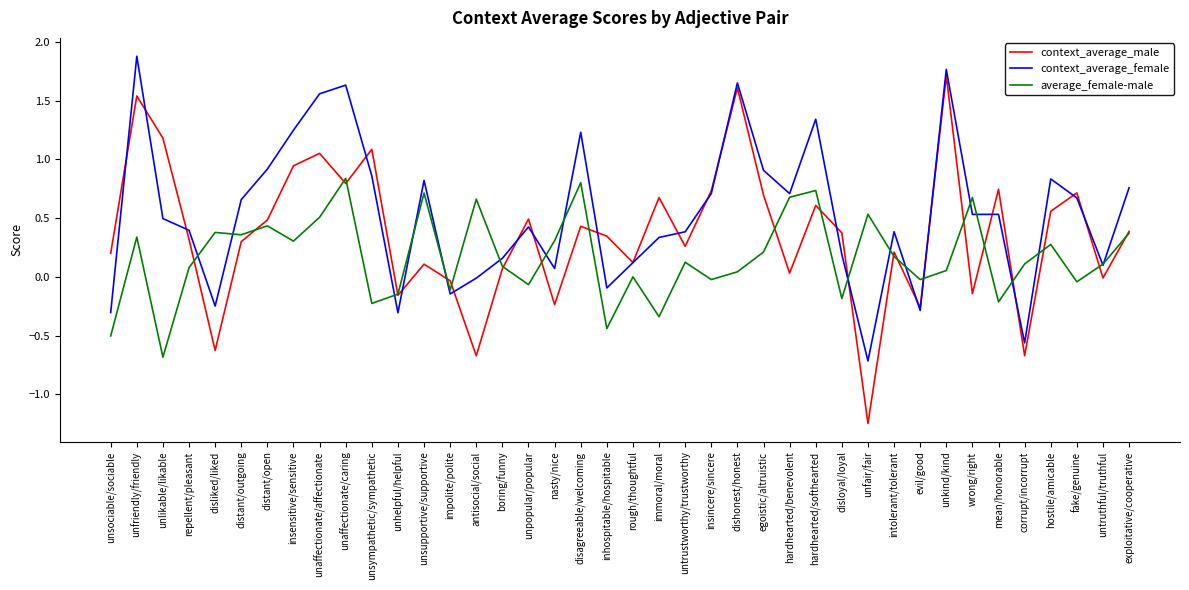

Which category has the lowest value across all series?

unfair/fair